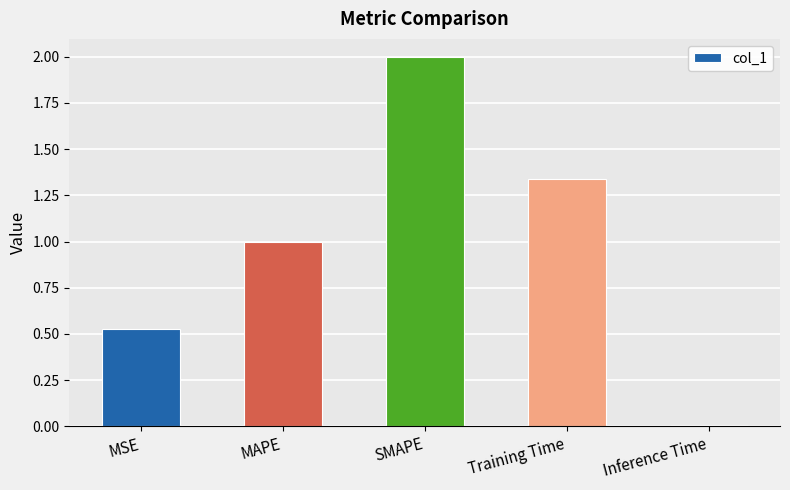

What is the label of the 4th bar from the left?

Training Time